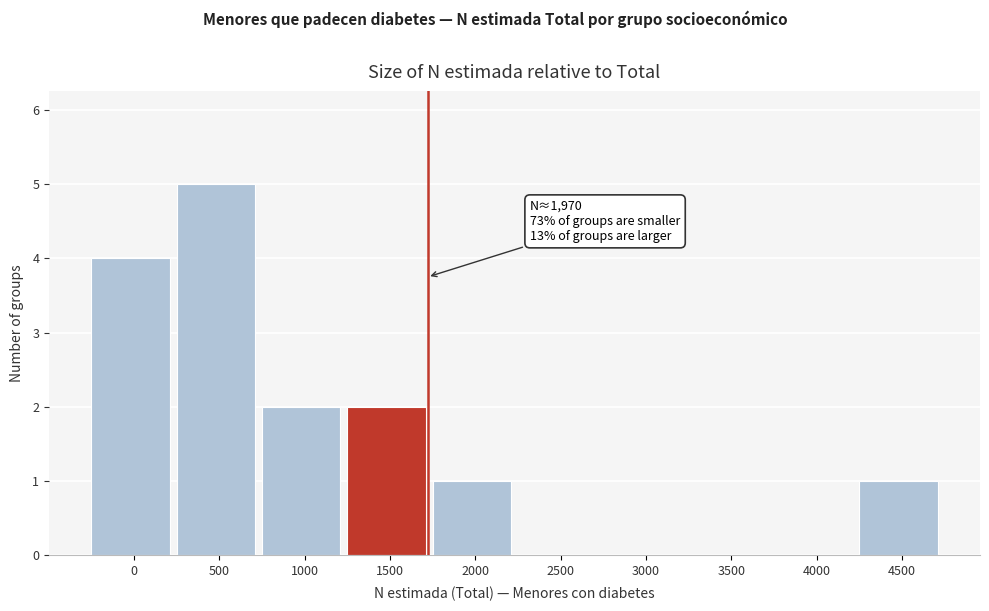

Reading left to right, list all the values displayed in this chart.

0=4	500=5	1000=2	1500=2	2000=1	2500=0	3000=0	3500=0	4000=0	4500=1